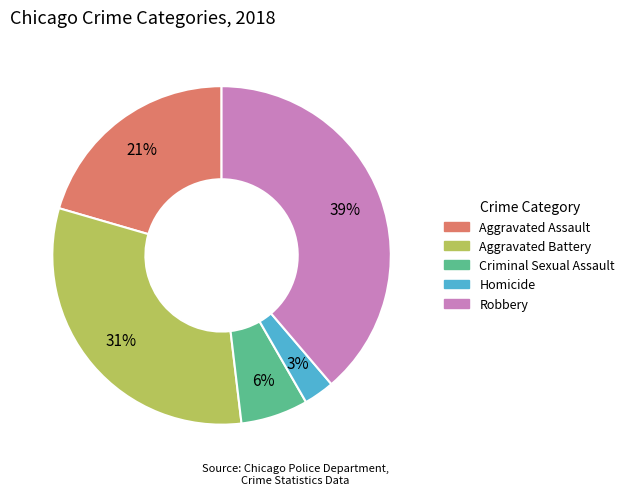

Between Criminal Sexual Assault and Aggravated Assault, which is larger?

Aggravated Assault